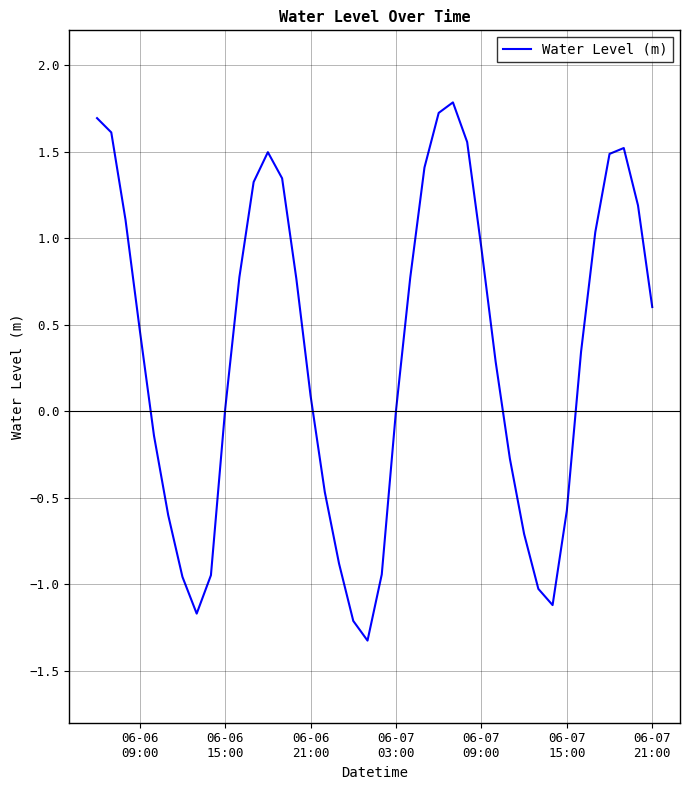

What is the minimum value shown in the chart?

-1.3